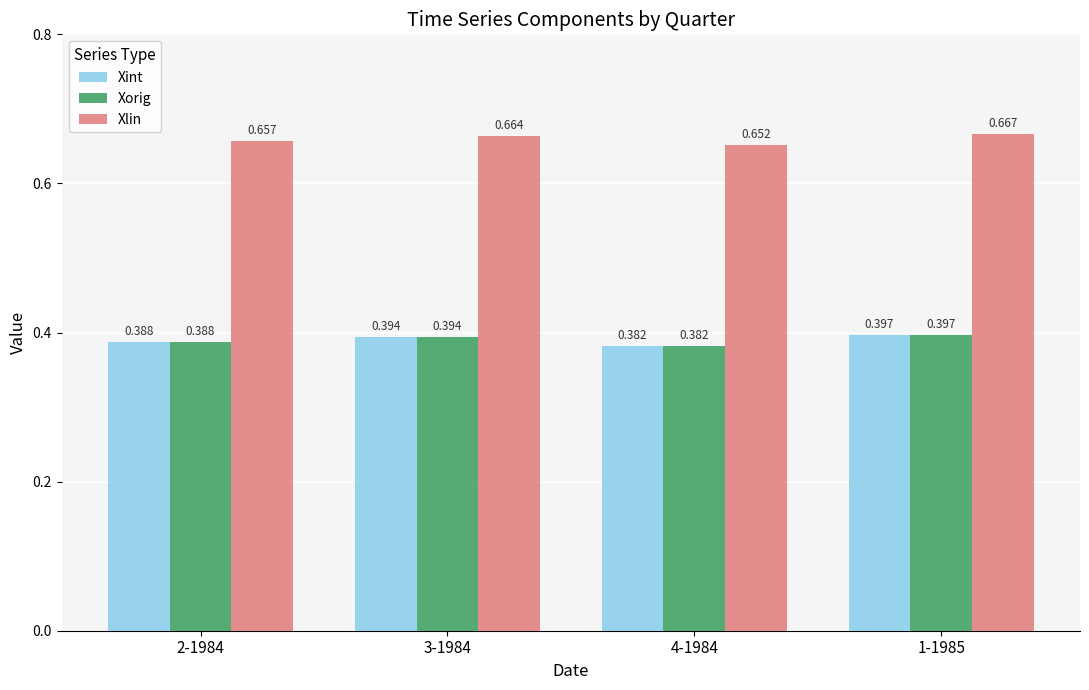

How many data points does each series have?

4